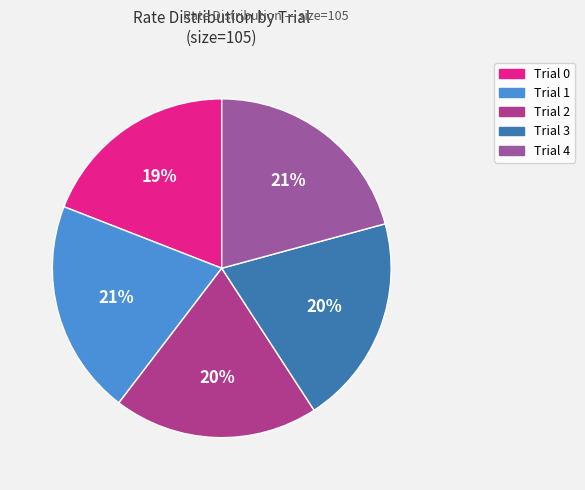

Is it true that Trial 3 is 20% of the pie?

True